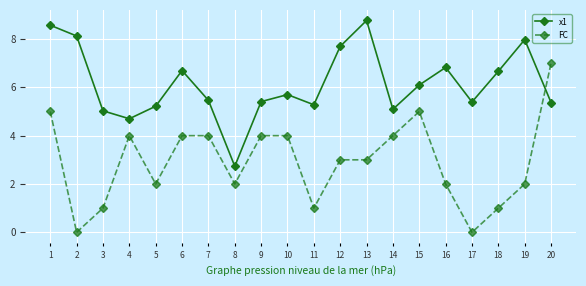

Reading right to left, transcribe all the data shown in this chart.

x1: 5.4	8.0	6.7	5.4	6.8	6.1	5.1	8.8	7.7	5.3	5.7	5.4	2.7	5.5	6.7	5.2	4.7	5.0	8.1	8.6
FC: 7.0	2.0	1.0	0.0	2.0	5.0	4.0	3.0	3.0	1.0	4.0	4.0	2.0	4.0	4.0	2.0	4.0	1.0	0.0	5.0